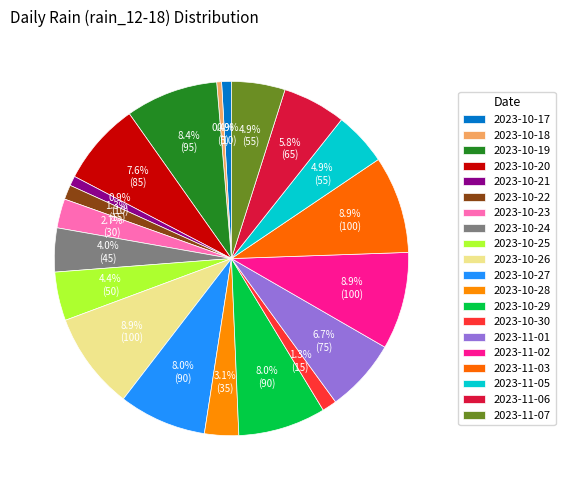

Is there a majority slice in this chart?

No